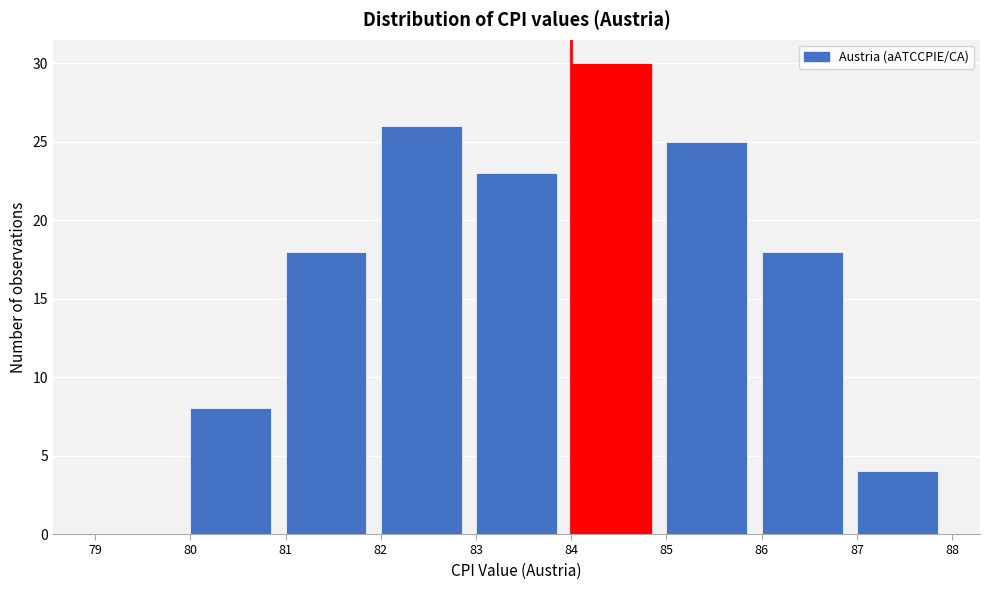

Reading left to right, transcribe this chart: for each bar, give the range it covers on the x-axis and its height. The values are not printed on the chart, so give them approximately, as read against the axis.

79 to 80: 0
80 to 81: 8
81 to 82: 18
82 to 83: 26
83 to 84: 23
84 to 85: 30
85 to 86: 25
86 to 87: 18
87 to 88: 4